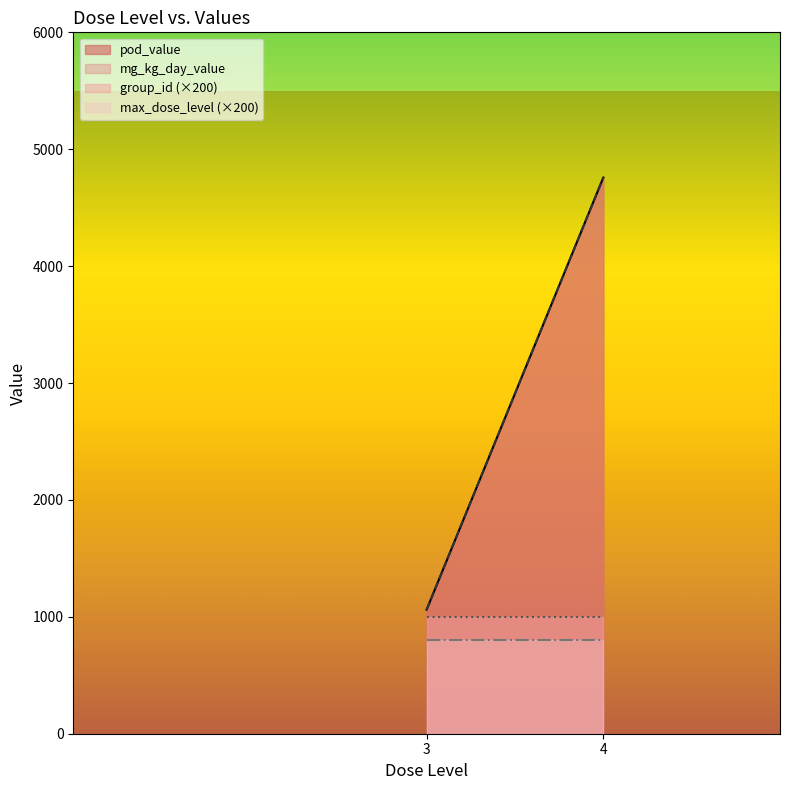

The max_dose_level series shows 4.0 at 4. True or false?

True